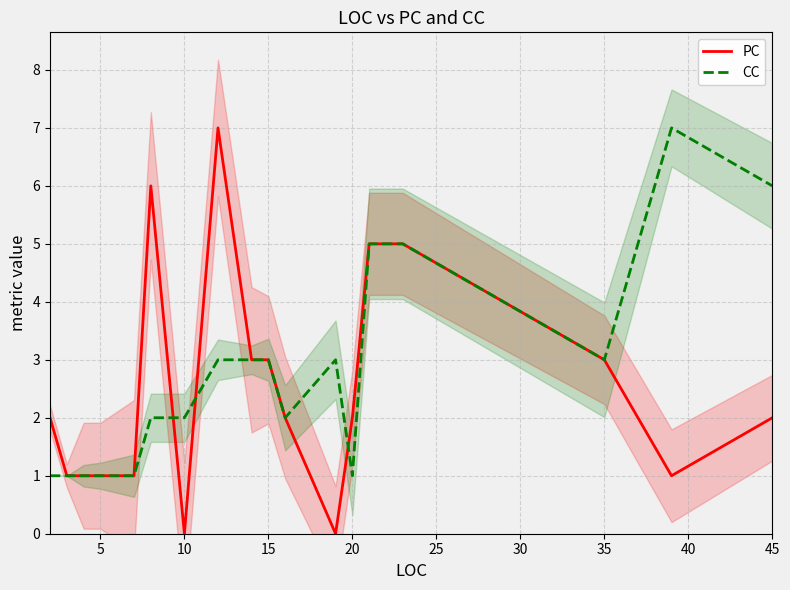

True or false: PC has more than 2 points higher than both neighbors.

False